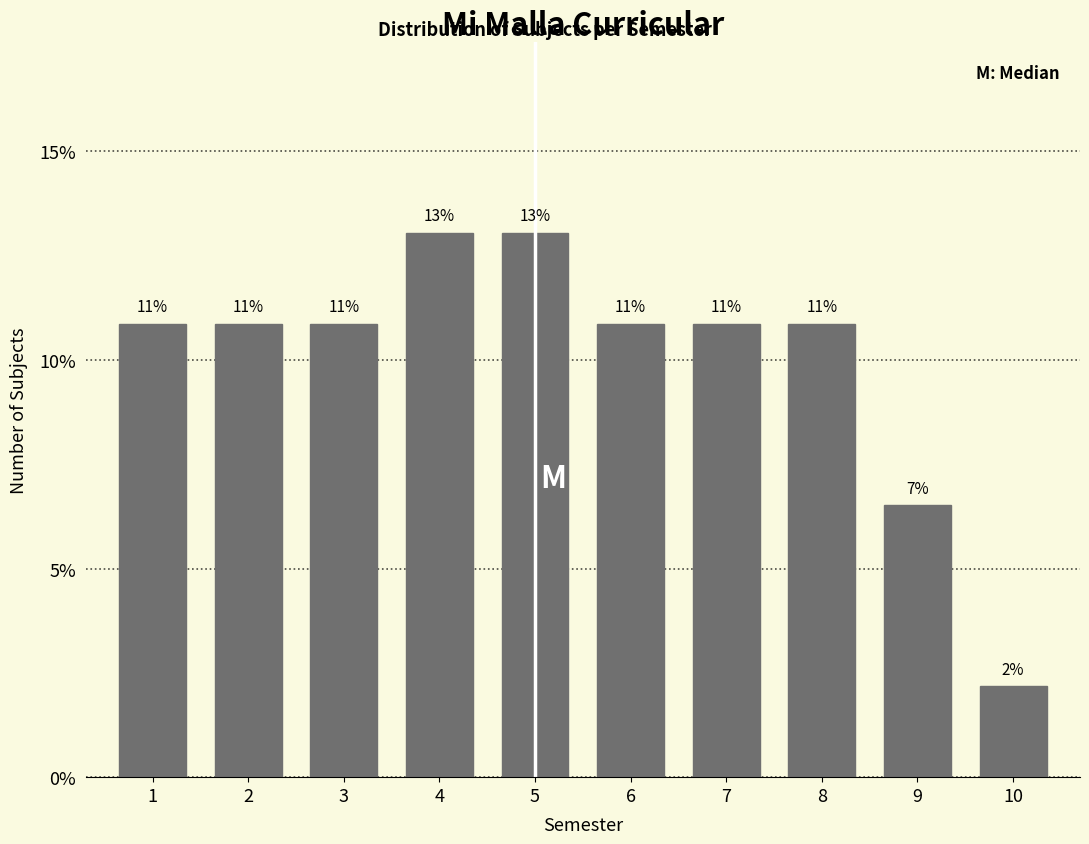

Are the bars horizontal?

No